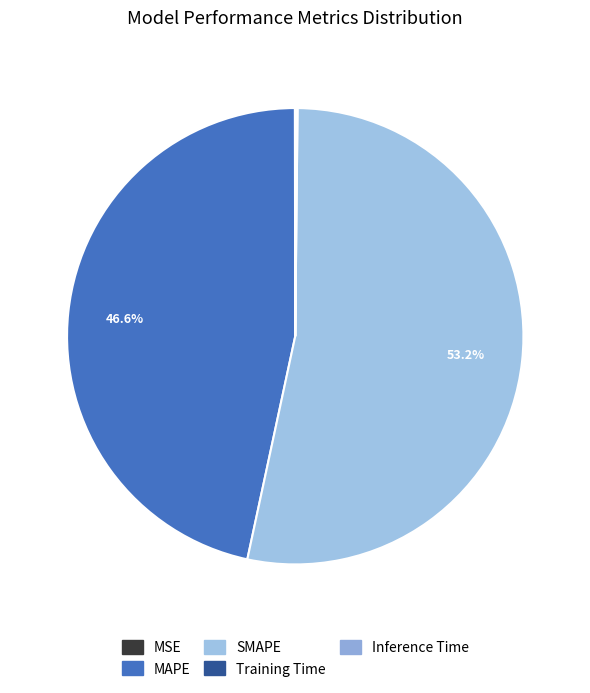

How much of the chart is everything except Inference Time?

99.9%